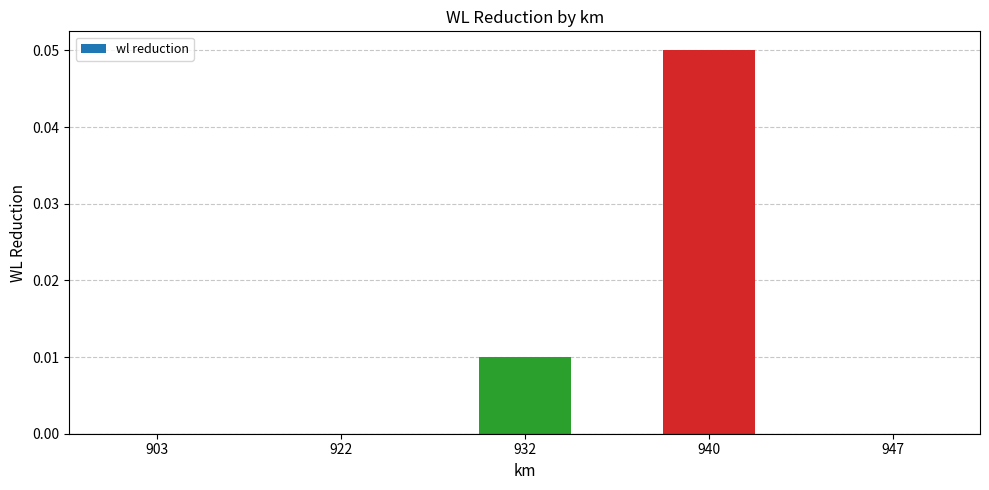

Which label corresponds to the largest value in the chart?

940